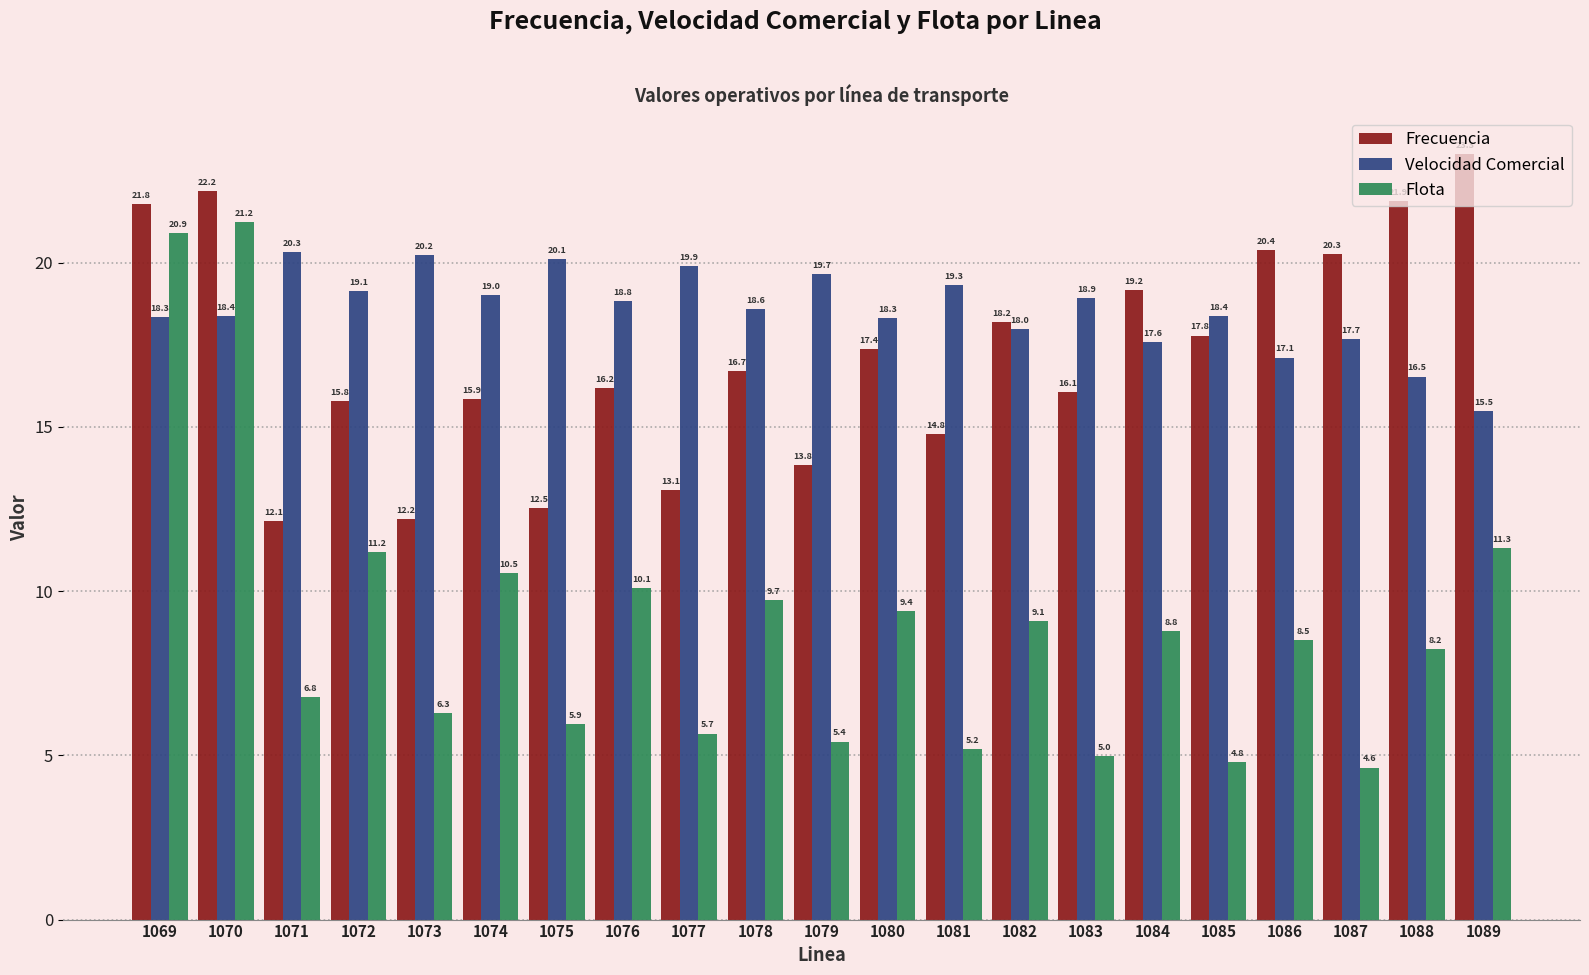

Read the Frecuencia value at 1082.

18.2